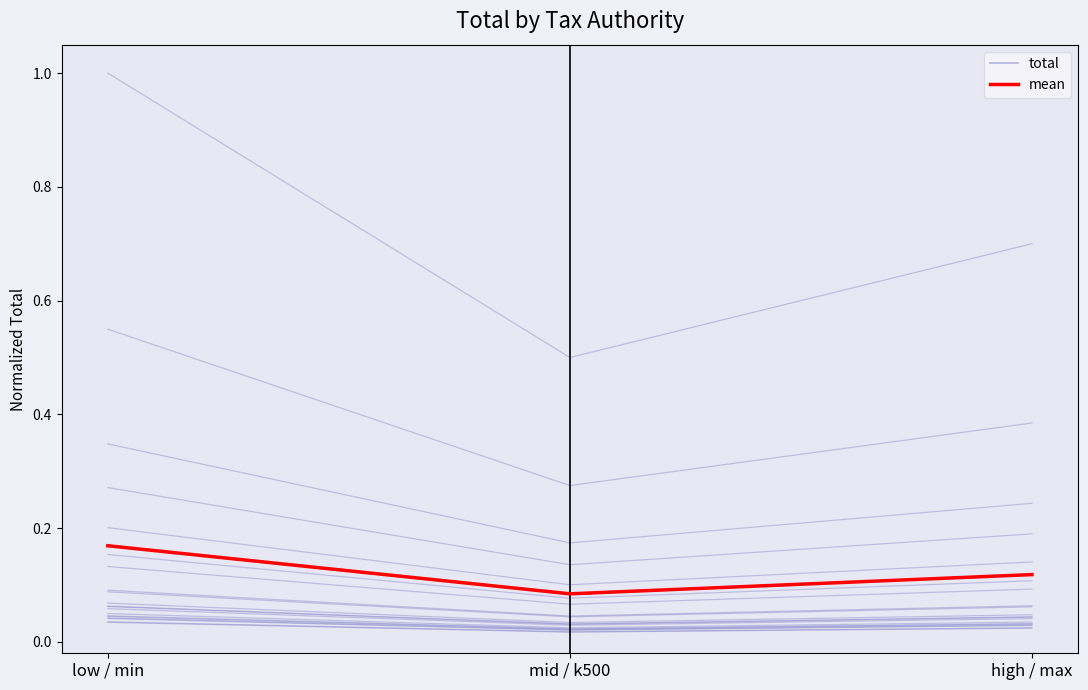

What is the spread (max minus min) of values at mid / k500?

0.4